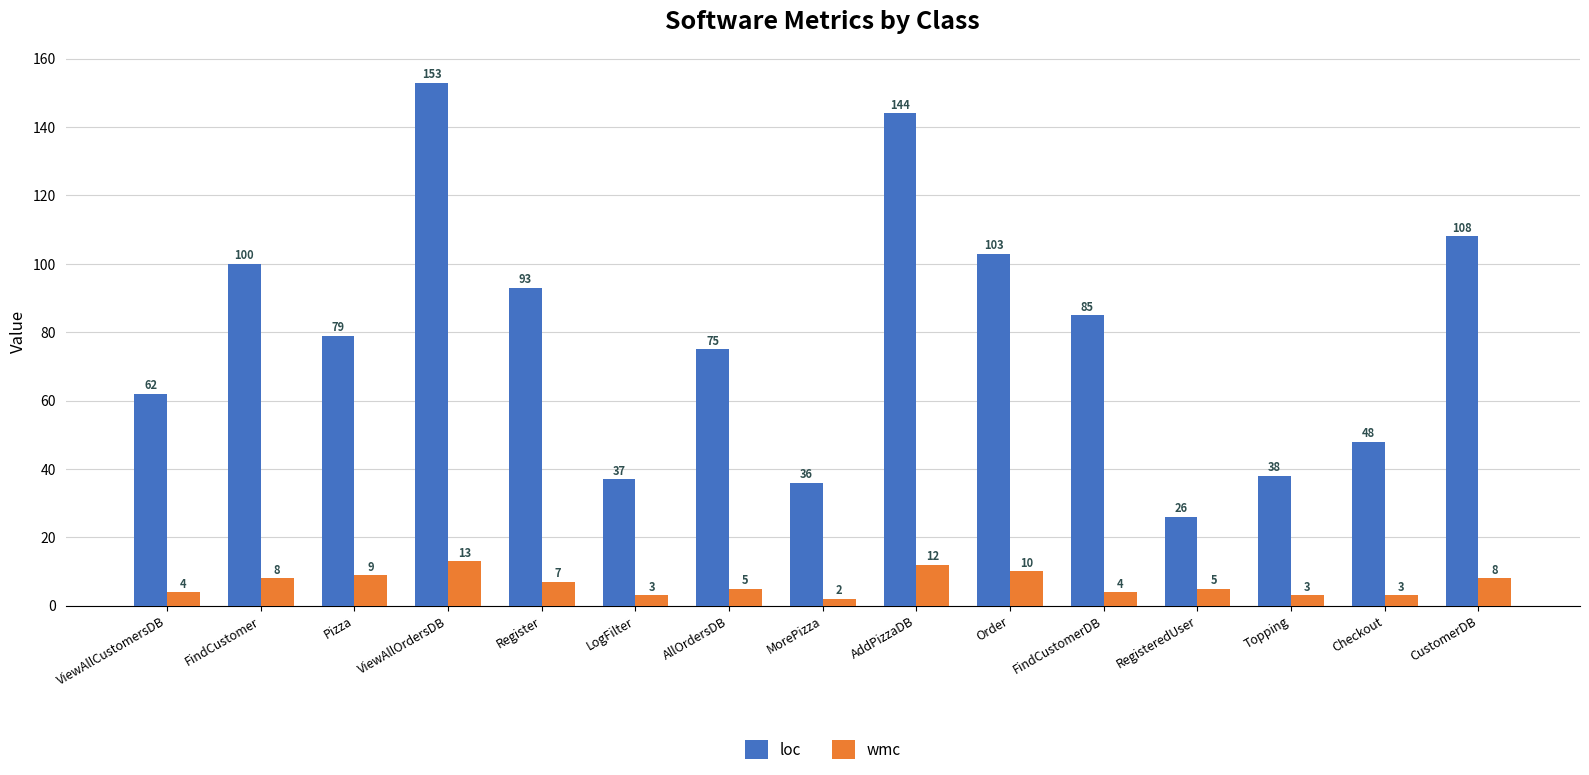

What is the label of the 1st bar from the right?

CustomerDB